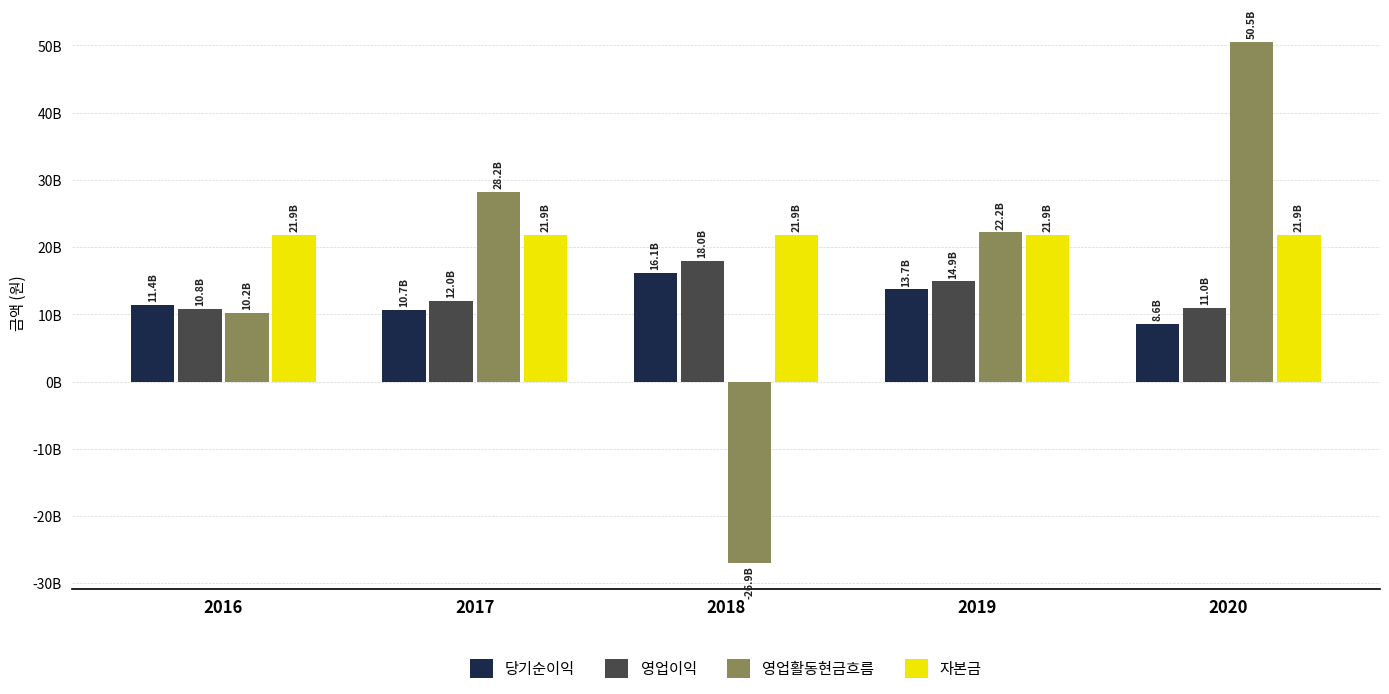

What value does the 영업이익 series have at 2016?

10771512903